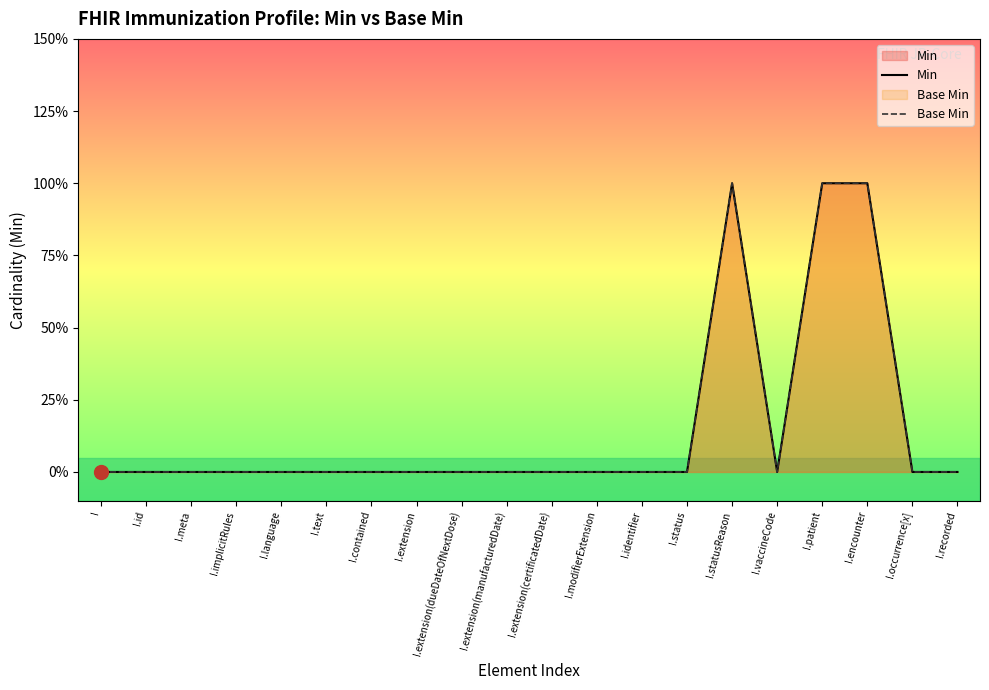

Does the chart have visible grid lines?

No